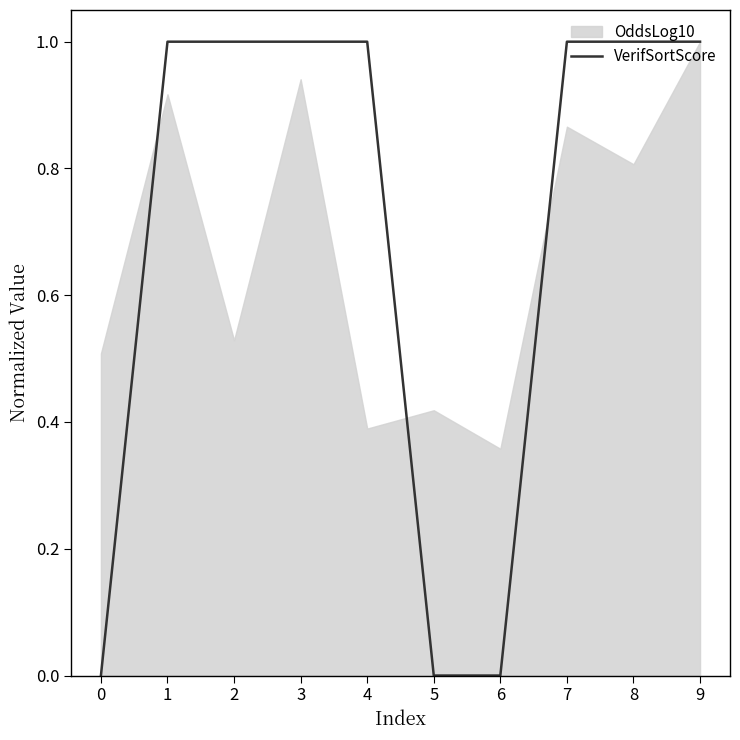

What is the difference between the second highest and minimum values?

1